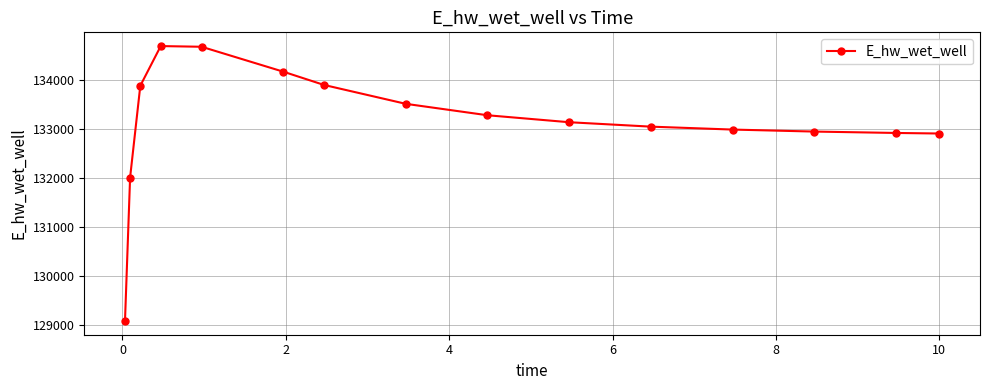

What is the maximum value shown in the chart?

134685.0